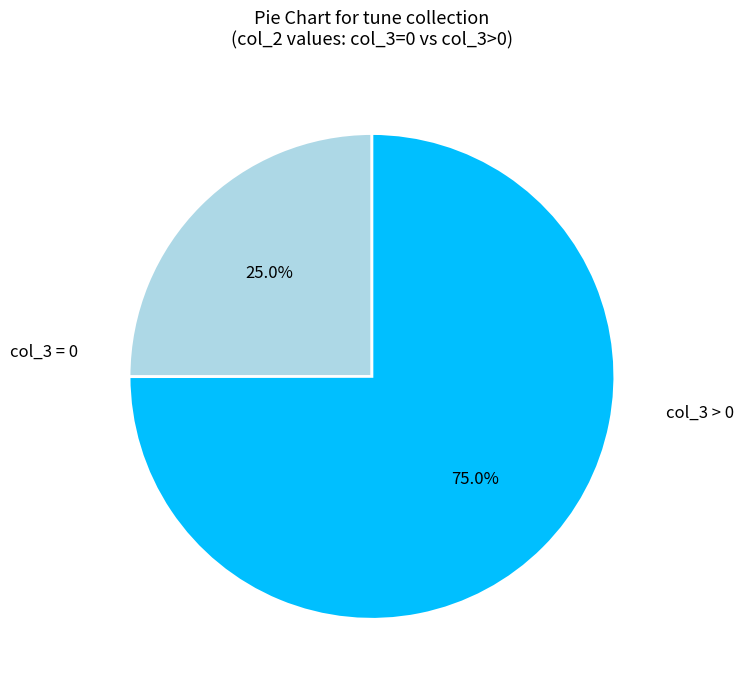

To the nearest percent, what is the average slice percentage?

50%